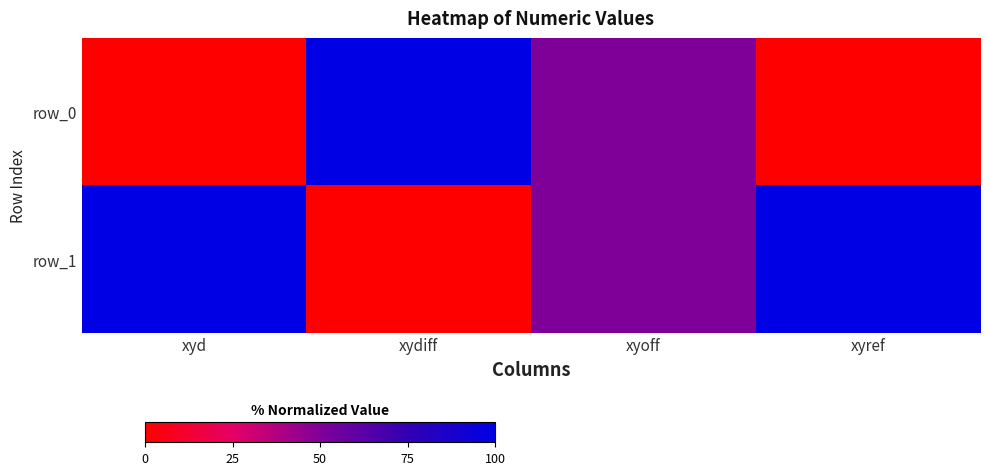

What is the total value across all series at xyref?

100